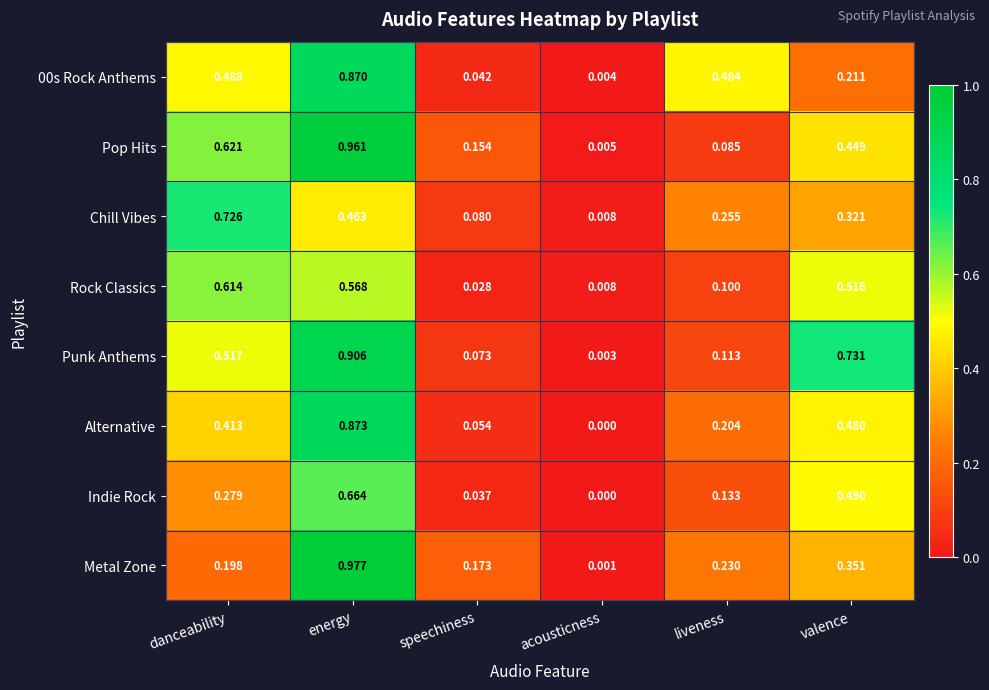

What is the spread (max minus min) of values at speechiness?

0.1